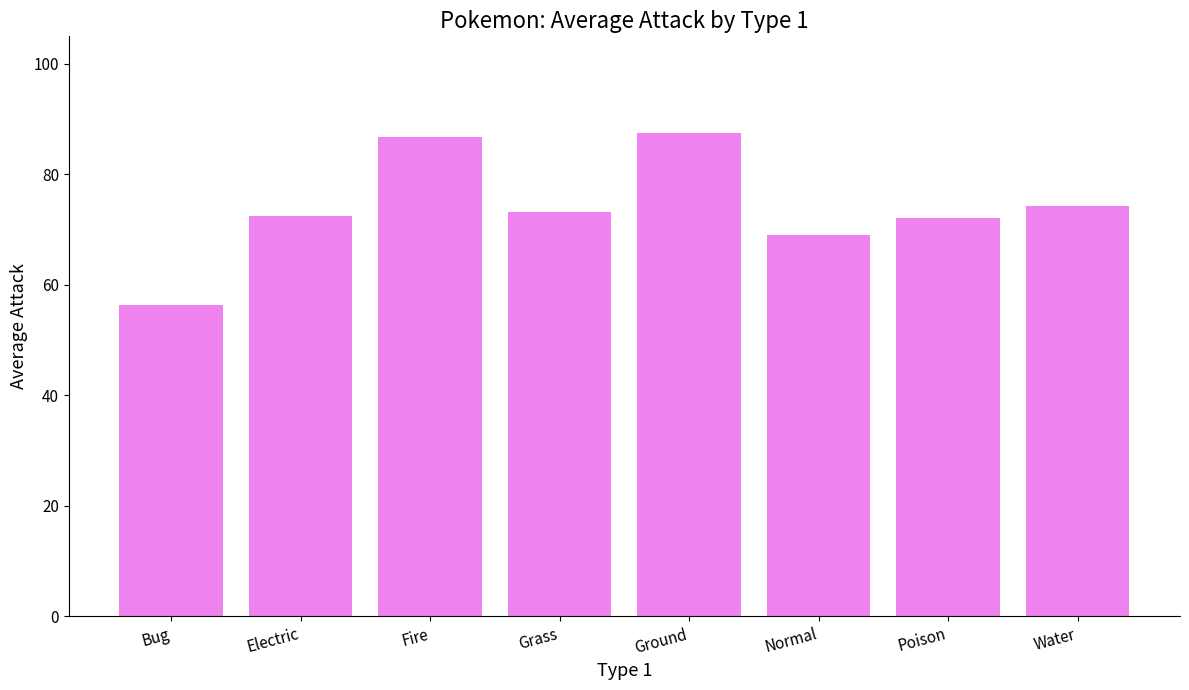

What is the smallest value displayed?

56.4